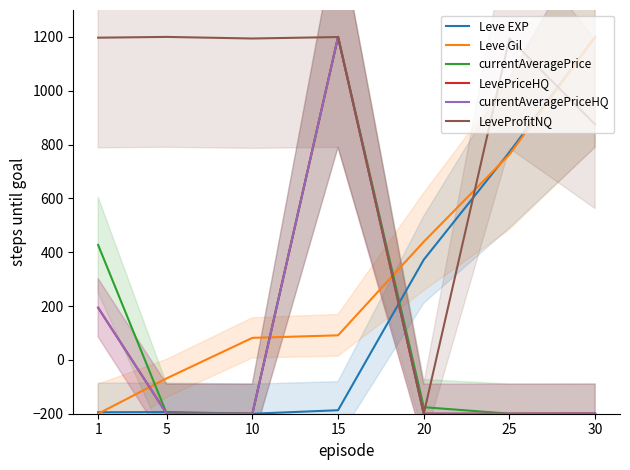

Does the chart display data point markers on the line(s)?

No